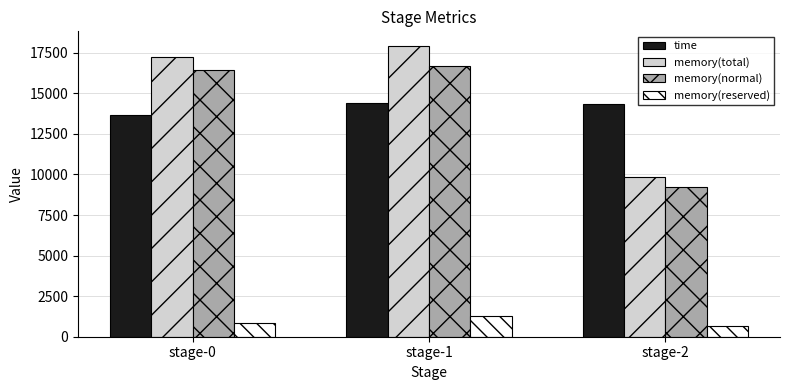

What is the smallest value displayed?

648.0